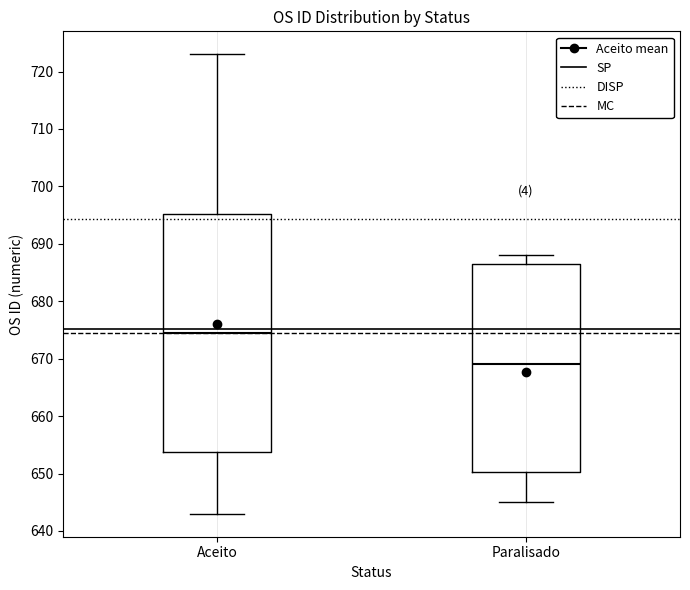

Which box is the tallest, from its lower edge to its upper edge?

Aceito